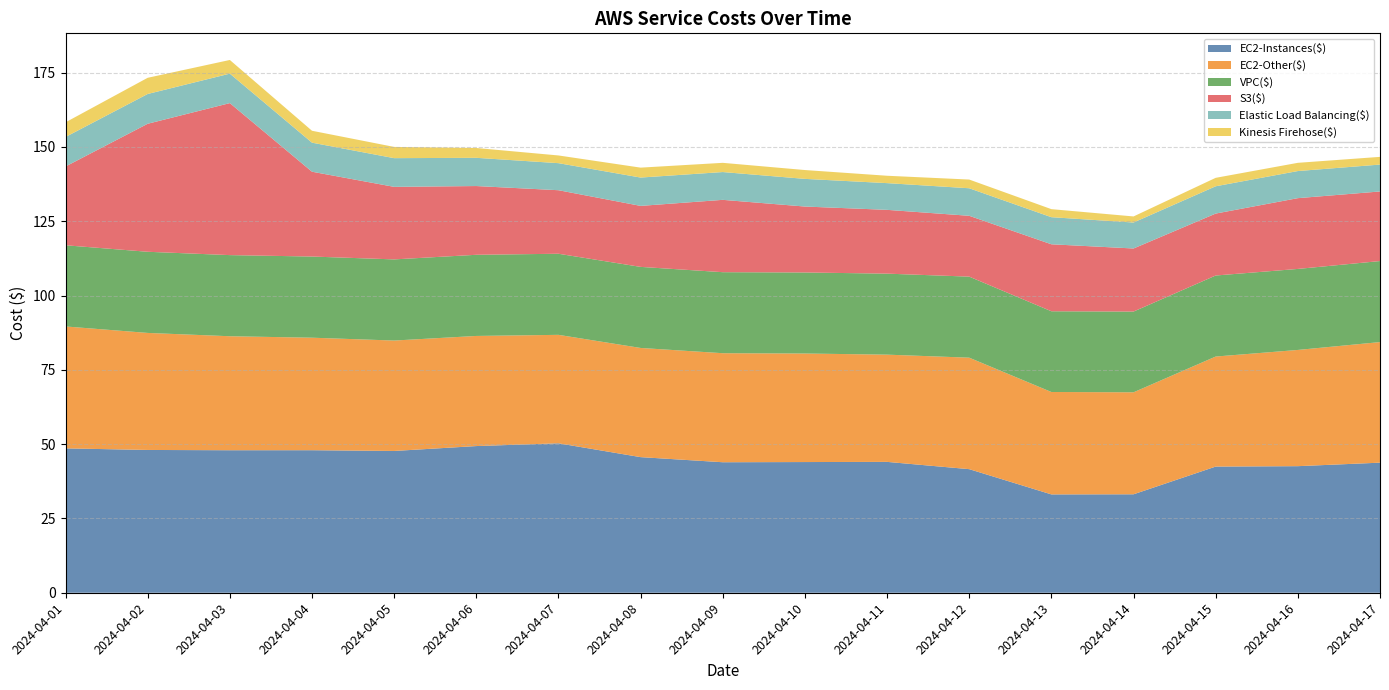

Reading left to right, list all the values displayed in this chart.

EC2-Instances($): 2024-04-01=48.6	2024-04-02=48.0	2024-04-03=47.9	2024-04-04=48.0	2024-04-05=47.7	2024-04-06=49.4	2024-04-07=50.3	2024-04-08=45.6	2024-04-09=43.9	2024-04-10=44.0	2024-04-11=44.0	2024-04-12=41.6	2024-04-13=33.1	2024-04-14=33.1	2024-04-15=42.5	2024-04-16=42.6	2024-04-17=43.8
EC2-Other($): 2024-04-01=41.0	2024-04-02=39.4	2024-04-03=38.4	2024-04-04=37.9	2024-04-05=37.1	2024-04-06=37.0	2024-04-07=36.5	2024-04-08=36.7	2024-04-09=36.7	2024-04-10=36.5	2024-04-11=36.1	2024-04-12=37.5	2024-04-13=34.5	2024-04-14=34.3	2024-04-15=37.0	2024-04-16=39.1	2024-04-17=40.6
VPC($): 2024-04-01=27.3	2024-04-02=27.3	2024-04-03=27.3	2024-04-04=27.3	2024-04-05=27.3	2024-04-06=27.3	2024-04-07=27.3	2024-04-08=27.3	2024-04-09=27.3	2024-04-10=27.3	2024-04-11=27.3	2024-04-12=27.3	2024-04-13=27.2	2024-04-14=27.2	2024-04-15=27.3	2024-04-16=27.3	2024-04-17=27.3
S3($): 2024-04-01=26.5	2024-04-02=43.1	2024-04-03=51.1	2024-04-04=28.5	2024-04-05=24.4	2024-04-06=23.1	2024-04-07=21.4	2024-04-08=20.5	2024-04-09=24.3	2024-04-10=22.2	2024-04-11=21.5	2024-04-12=20.5	2024-04-13=22.5	2024-04-14=21.2	2024-04-15=20.8	2024-04-16=23.8	2024-04-17=23.4
Elastic Load Balancing($): 2024-04-01=9.9	2024-04-02=10.0	2024-04-03=9.9	2024-04-04=9.8	2024-04-05=9.7	2024-04-06=9.5	2024-04-07=9.1	2024-04-08=9.5	2024-04-09=9.4	2024-04-10=9.3	2024-04-11=9.0	2024-04-12=9.3	2024-04-13=9.1	2024-04-14=8.7	2024-04-15=9.2	2024-04-16=9.1	2024-04-17=9.1
Kinesis Firehose($): 2024-04-01=4.9	2024-04-02=5.4	2024-04-03=4.6	2024-04-04=4.0	2024-04-05=3.8	2024-04-06=3.3	2024-04-07=2.6	2024-04-08=3.3	2024-04-09=3.1	2024-04-10=3.0	2024-04-11=2.5	2024-04-12=2.9	2024-04-13=2.7	2024-04-14=2.0	2024-04-15=2.8	2024-04-16=2.8	2024-04-17=2.6